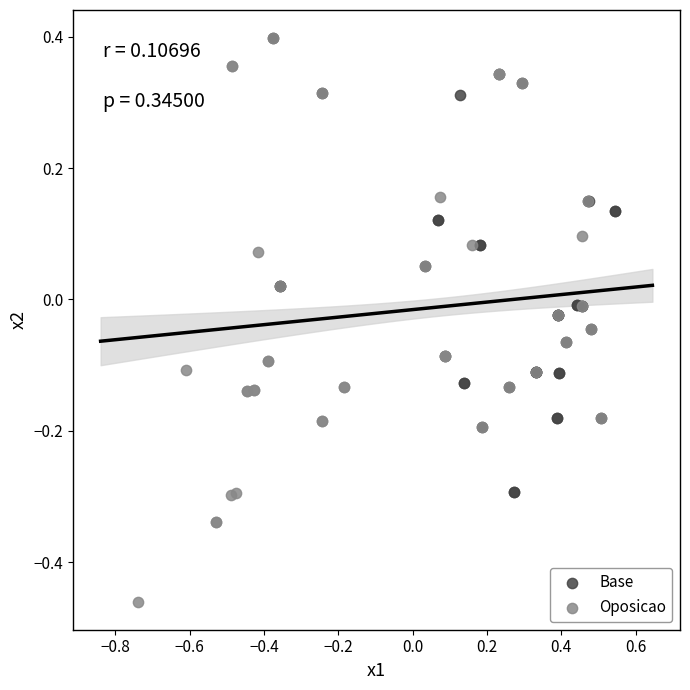

Which series contains the lowest Y value?

Oposicao